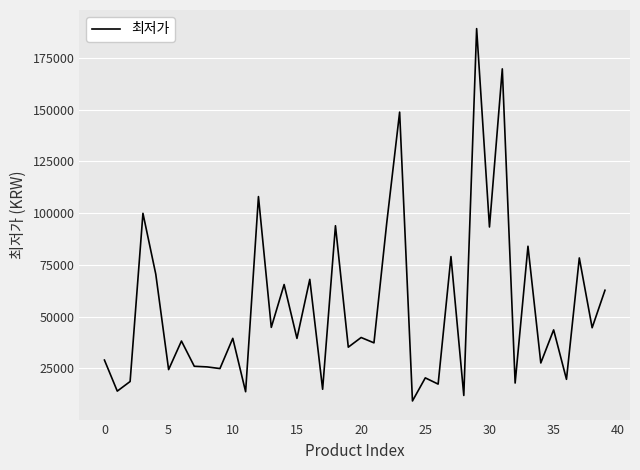

What is the difference between the maximum and minimum values?

179910